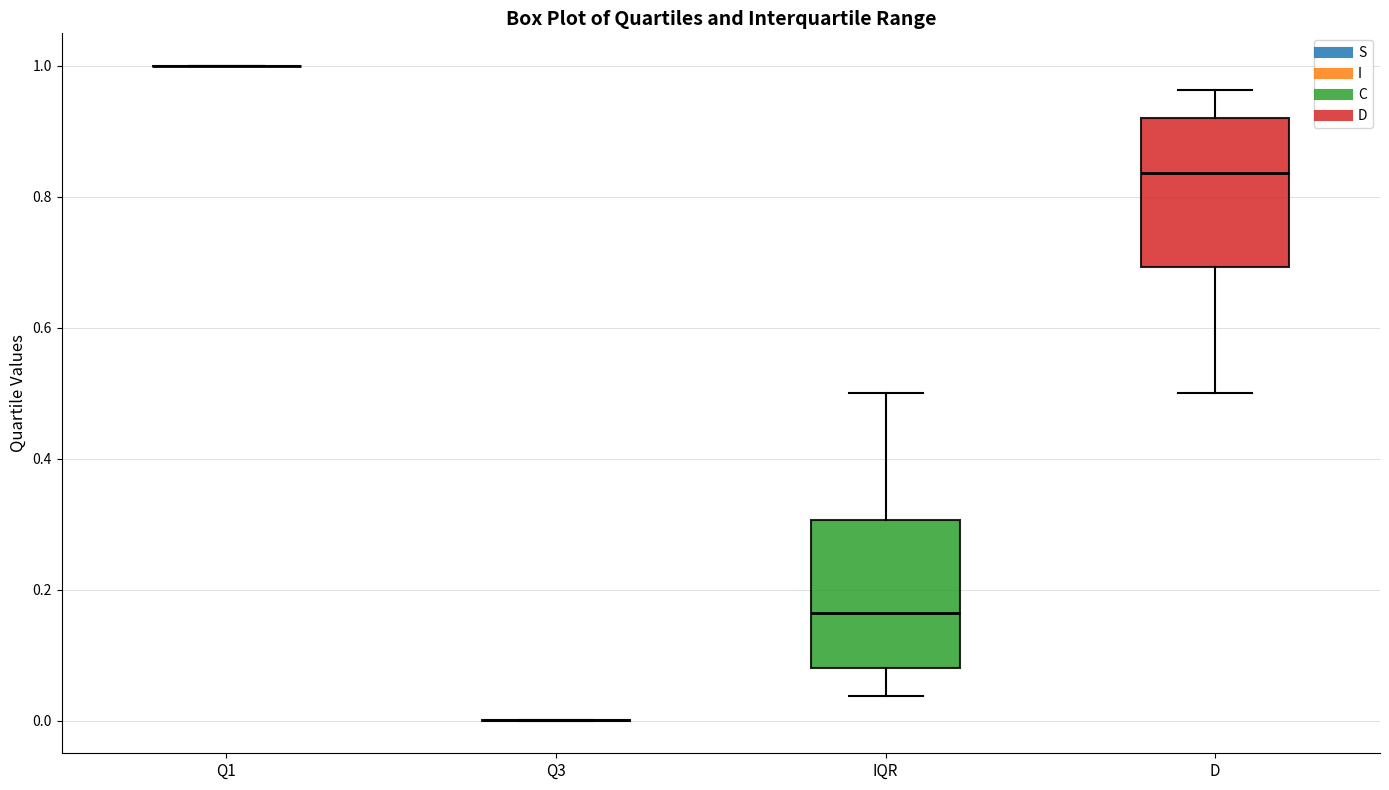

Reading left to right, read every box against the y-axis: the position of its median line, the range the box covers, and the ends of its whiskers. The values are not printed on the chart, so give them approximately, as read against the axis.

Q1: box collapsed to a line at 1.00, whiskers 1.00 to 1.00
Q3: box collapsed to a line at 0.00, whiskers 0.00 to 0.00
IQR: median 0.16, box 0.08 to 0.30, whiskers 0.04 to 0.50
D: median 0.84, box 0.70 to 0.92, whiskers 0.50 to 0.96